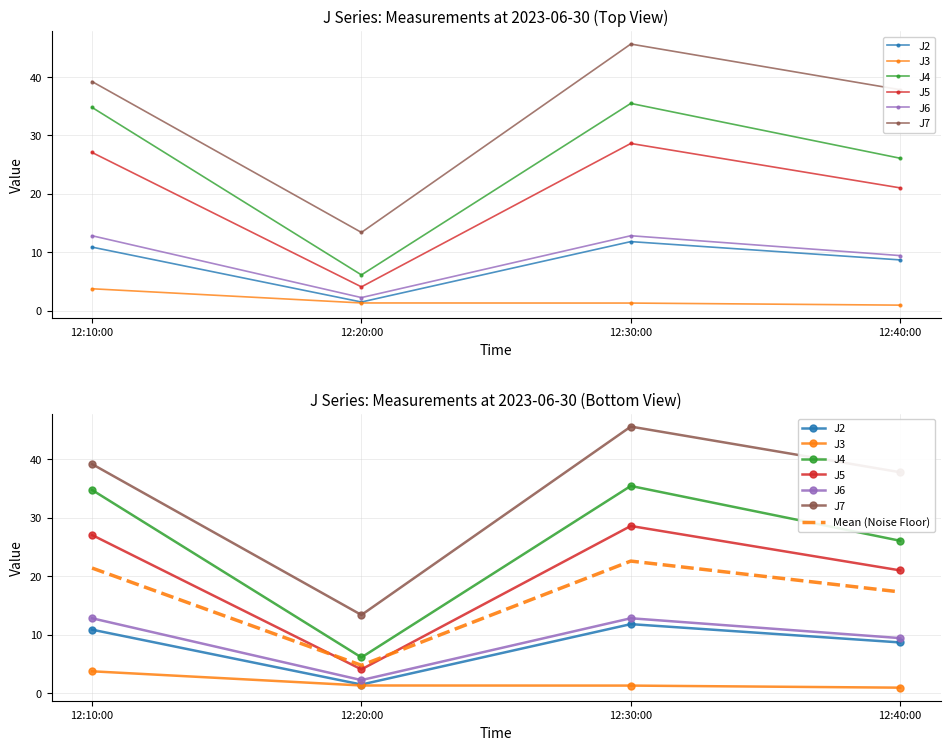

Which has a higher value, 12:20:00 or 12:30:00?

12:30:00